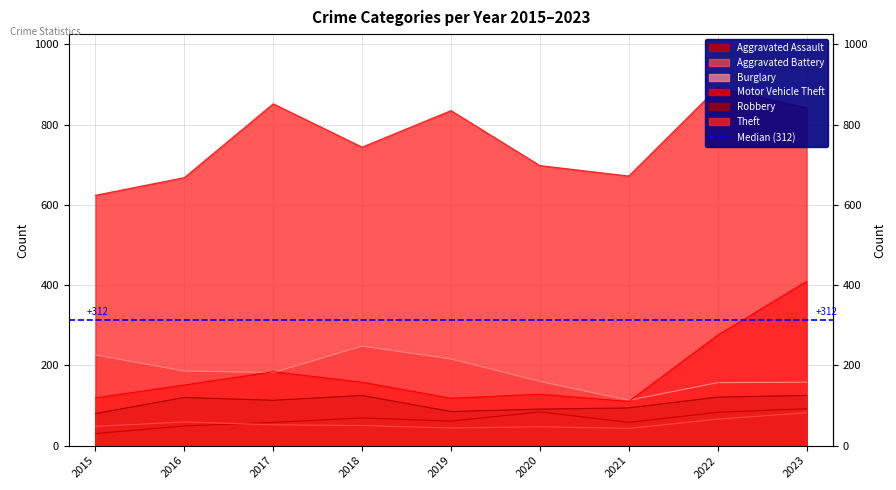

At how many categories does at least one series exceed 120?

9